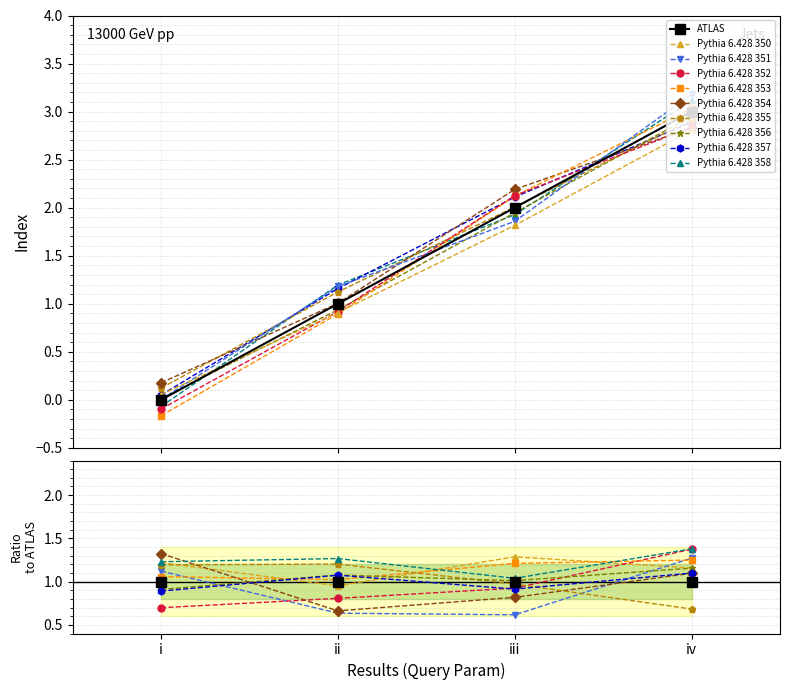

The value at i is -1. True or false?

False